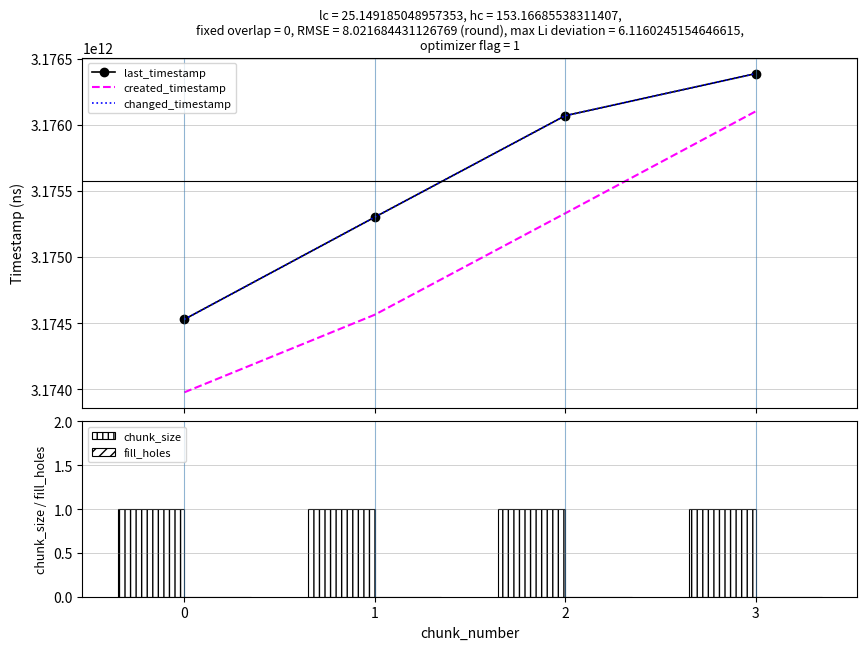

Where is created_timestamp nearest to the value 3175038719628?

2